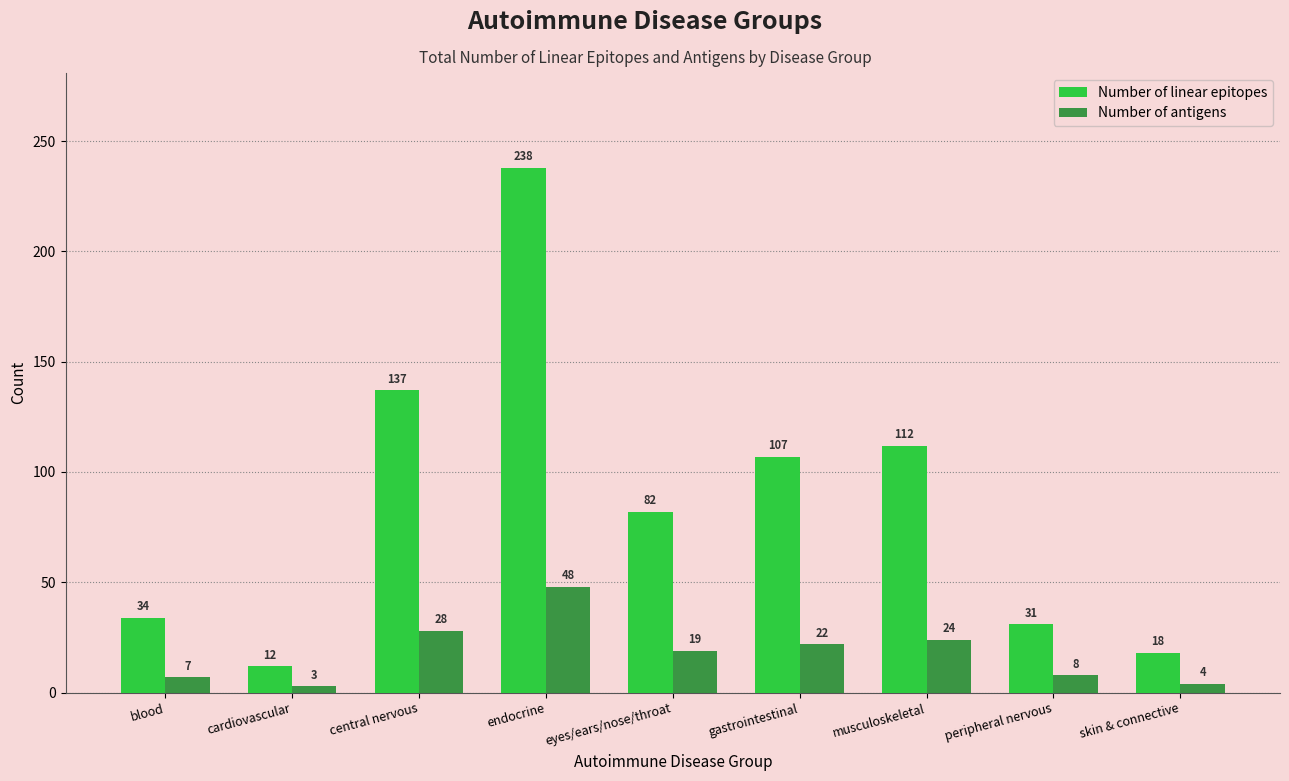

What is the average value of the Number of antigens series?

18